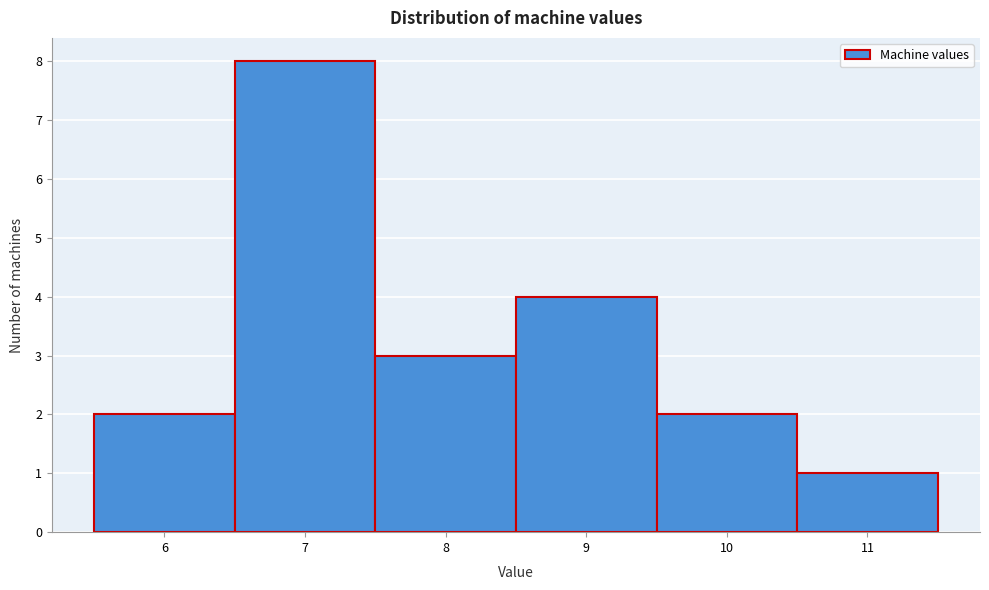

Reading left to right, list every bar in this chart as the range it spans on the x-axis followed by its height. The values are not printed on the chart, so give them approximately, as read against the axis.

5.5 to 6.5: 2
6.5 to 7.5: 8
7.5 to 8.5: 3
8.5 to 9.5: 4
9.5 to 10.5: 2
10.5 to 11.5: 1